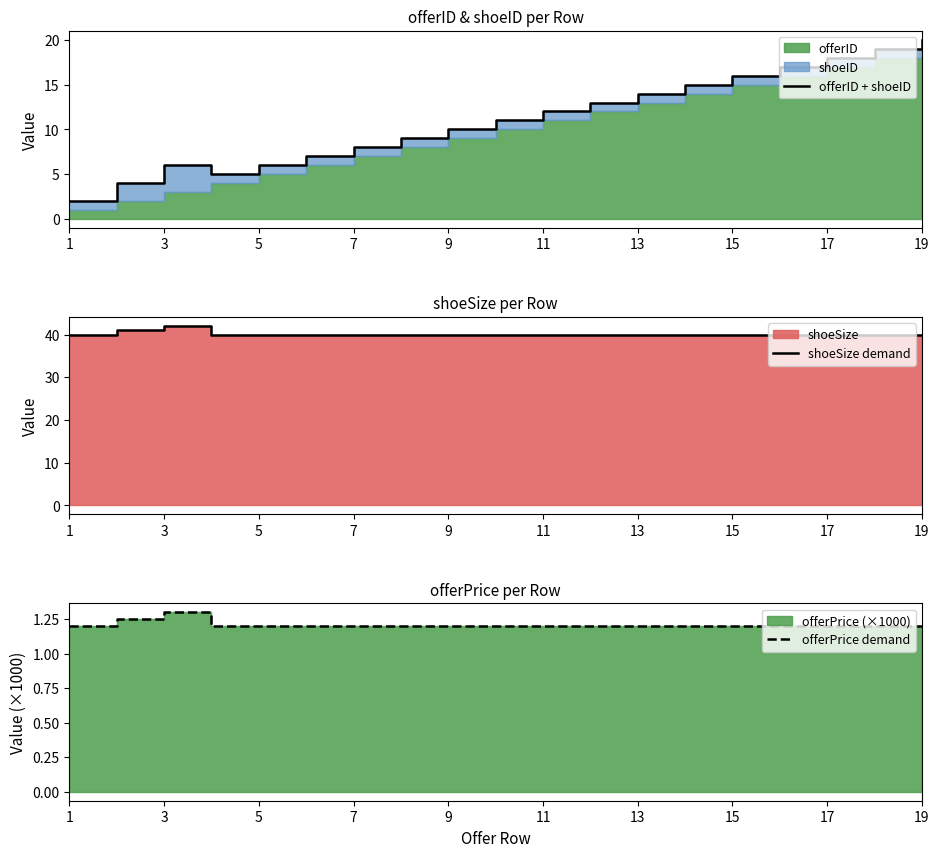

Between 18 and 15, which is larger?

18